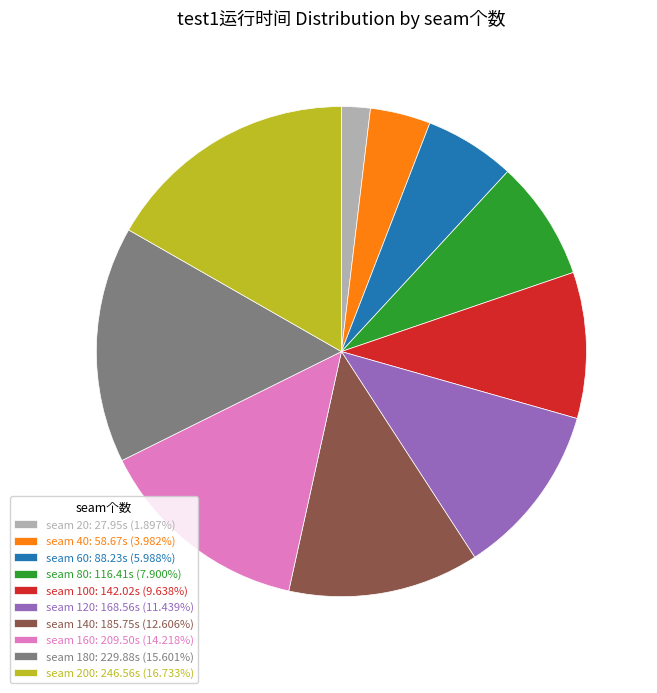

What is the ratio of the value at seam 120: 168.56s (11.439%) to the value at seam 60: 88.23s (5.988%)?

1.9